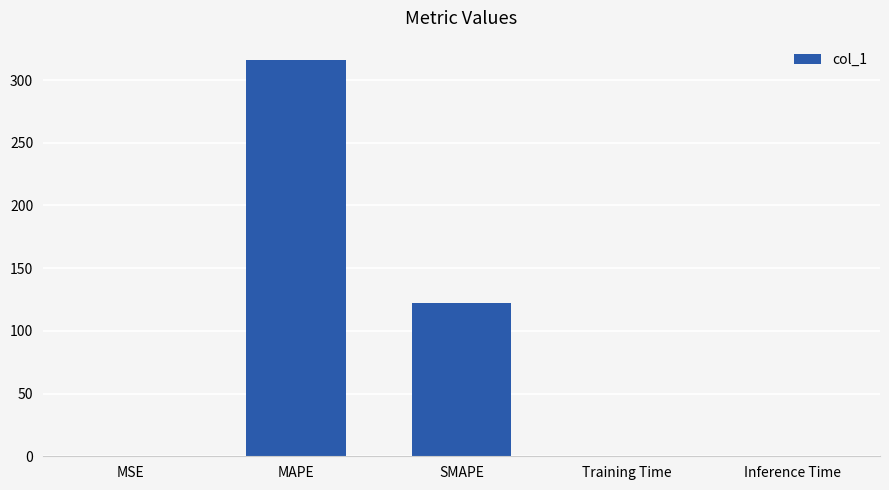

Where is the data nearest to the value 157?

SMAPE